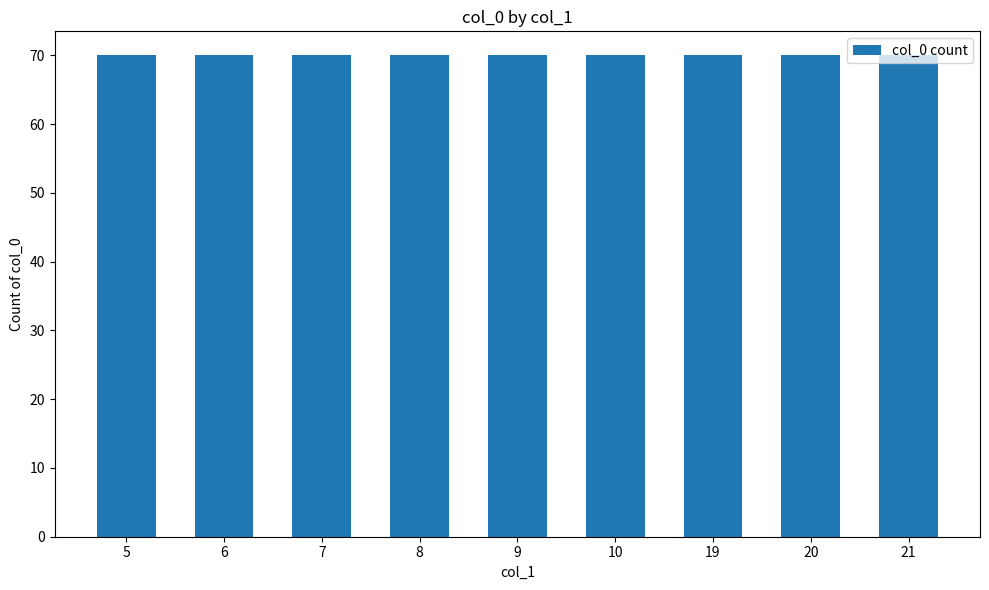

Are the bars grouped side by side (vs. stacked)?

No